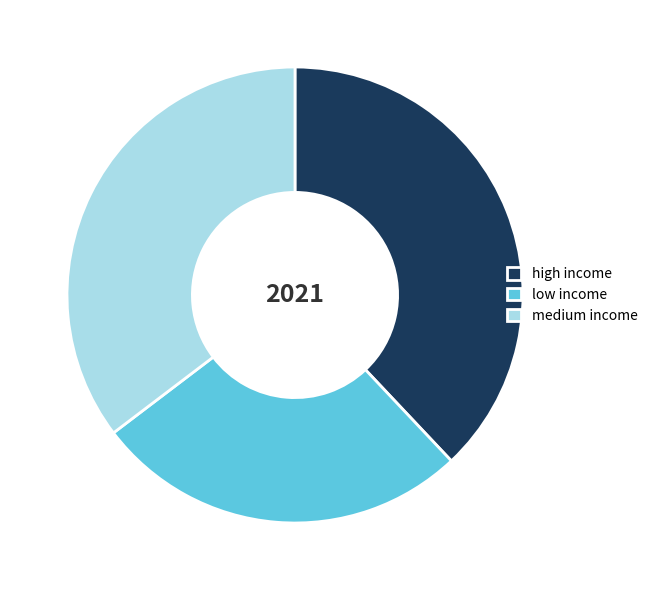

Is there any slice that represents more than half of the pie?

No